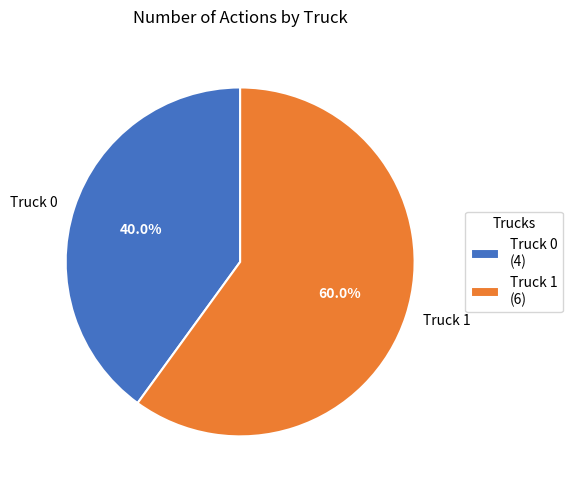

Between Truck 1 and Truck 0, which is larger?

Truck 1